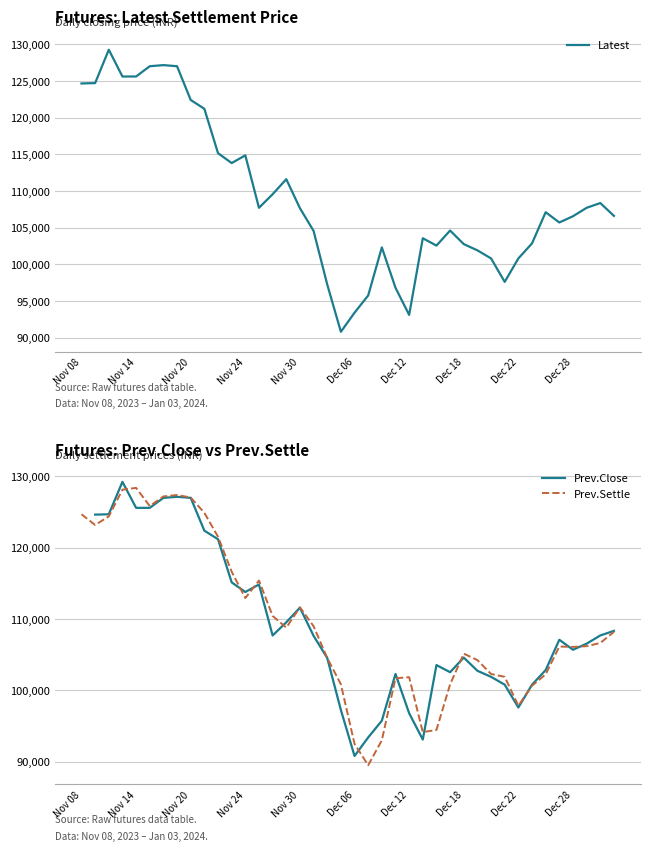

True or false: Prev.Close has a value of 100800.0 at 31.

True